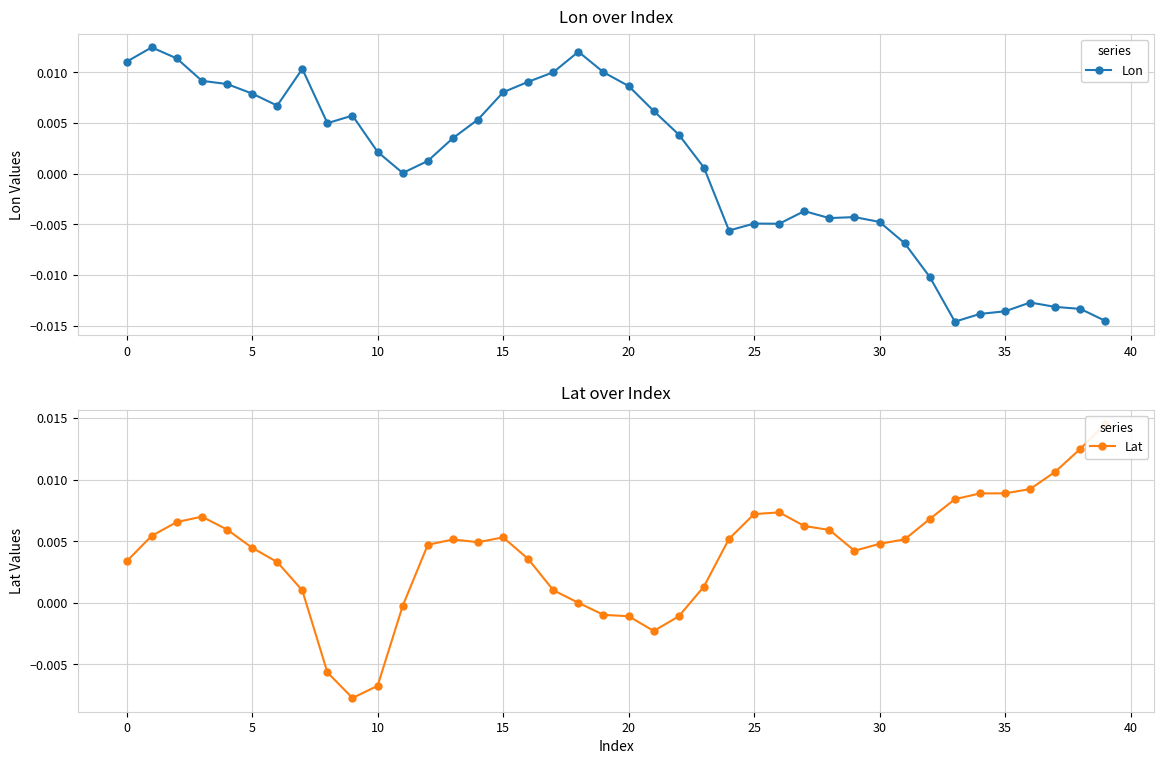

How many values in Lon are above zero?

24